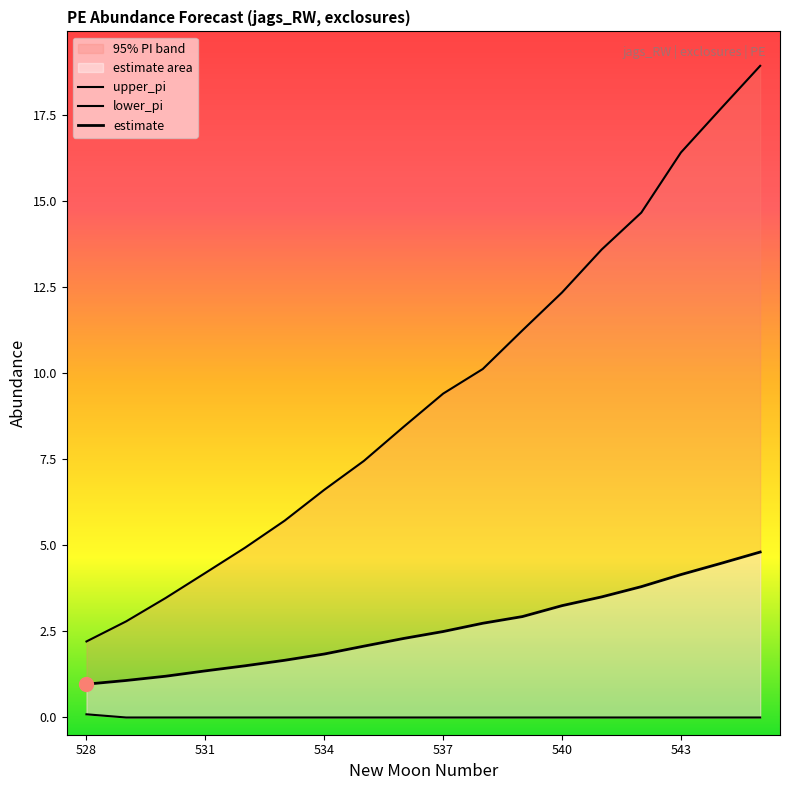

What is the total value across all series at 542?

18.4